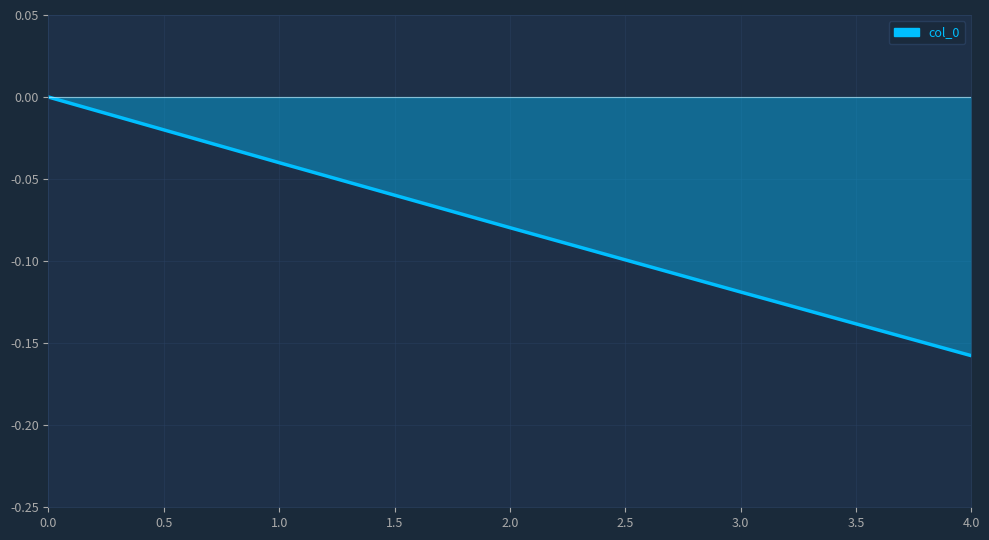

Does the chart have visible grid lines?

Yes